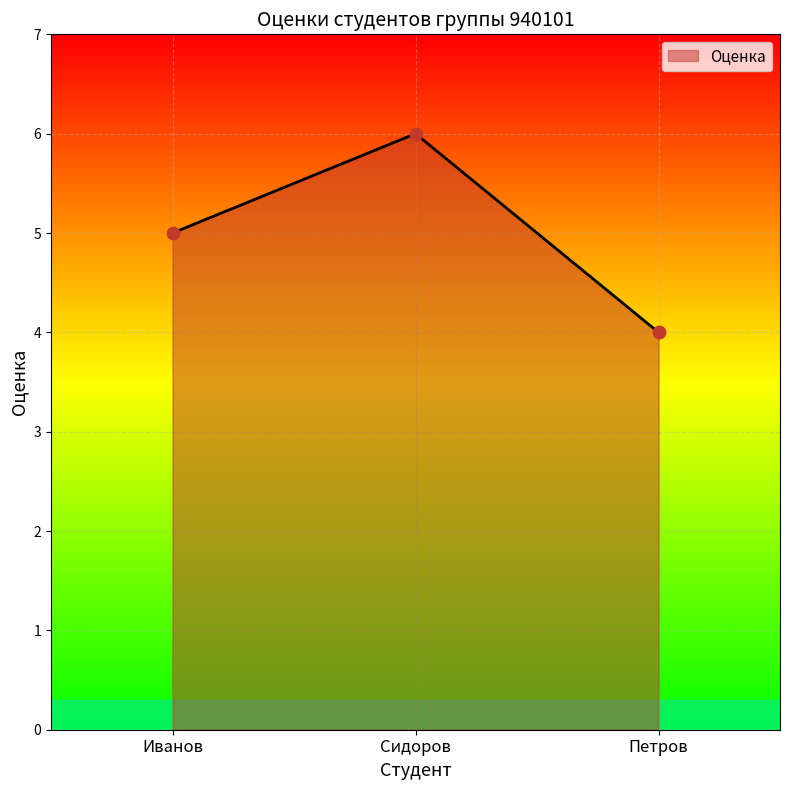

What is the change in value from Иванов to Петров?

-1